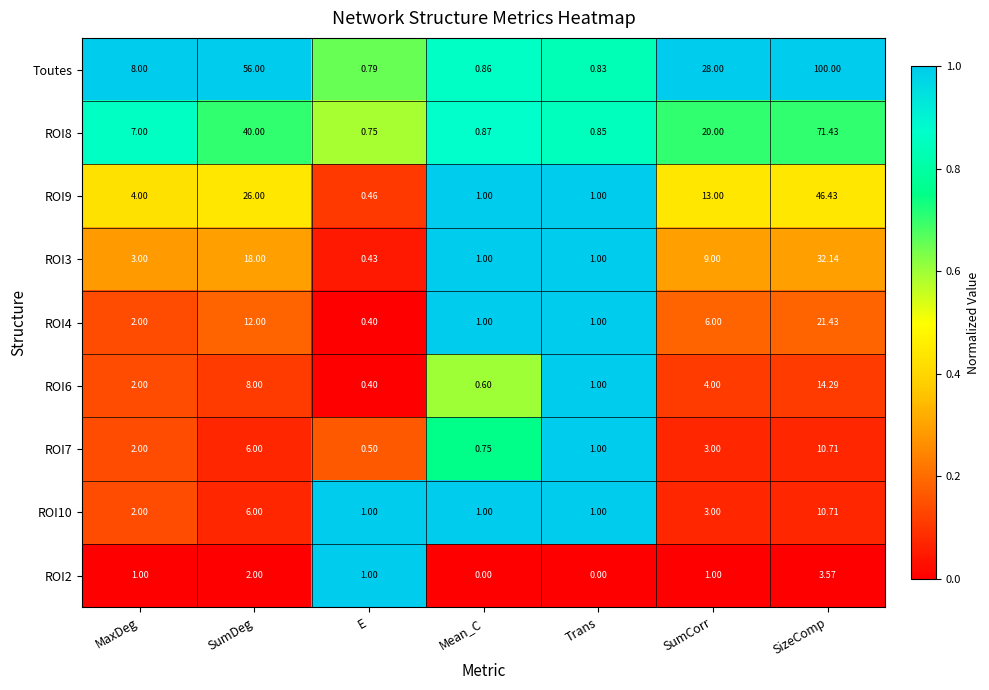

Count the number of data series in this chart.

9